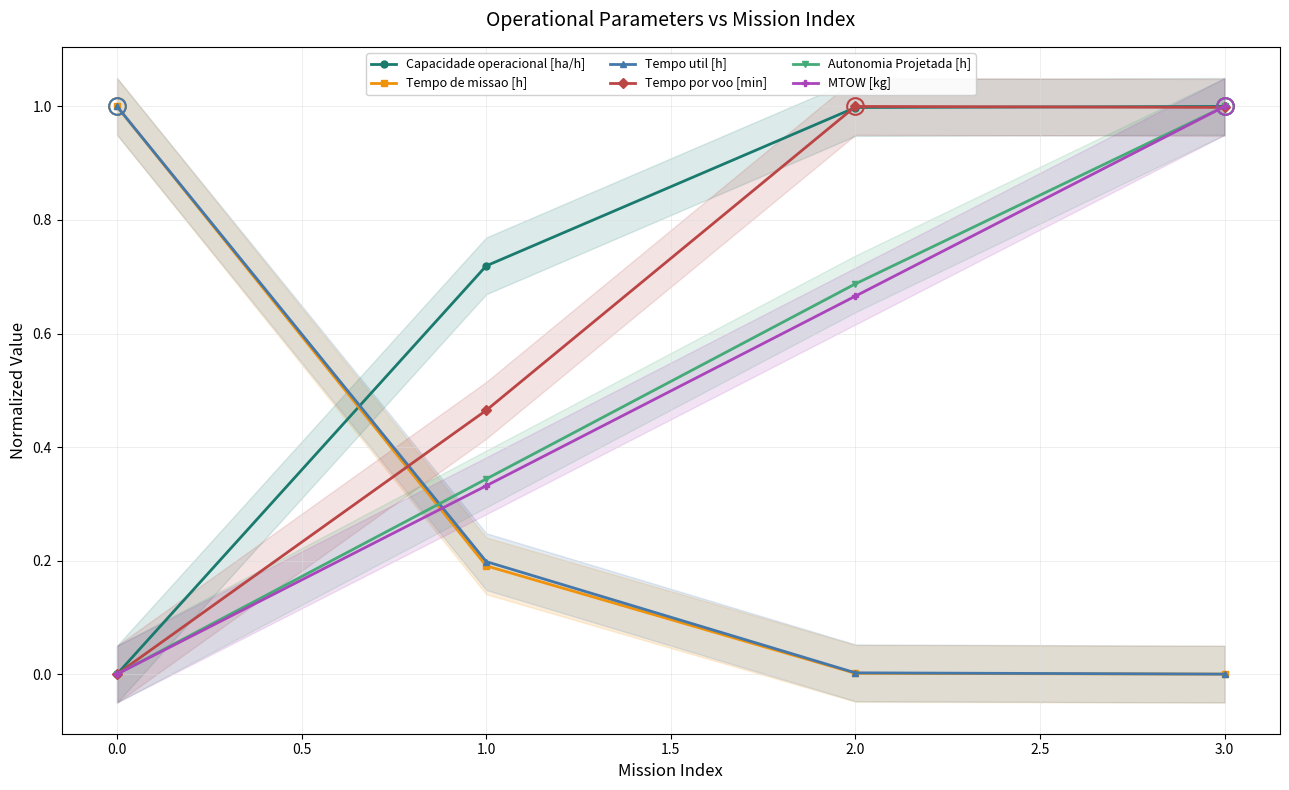

How many lines are shown in the chart?

6